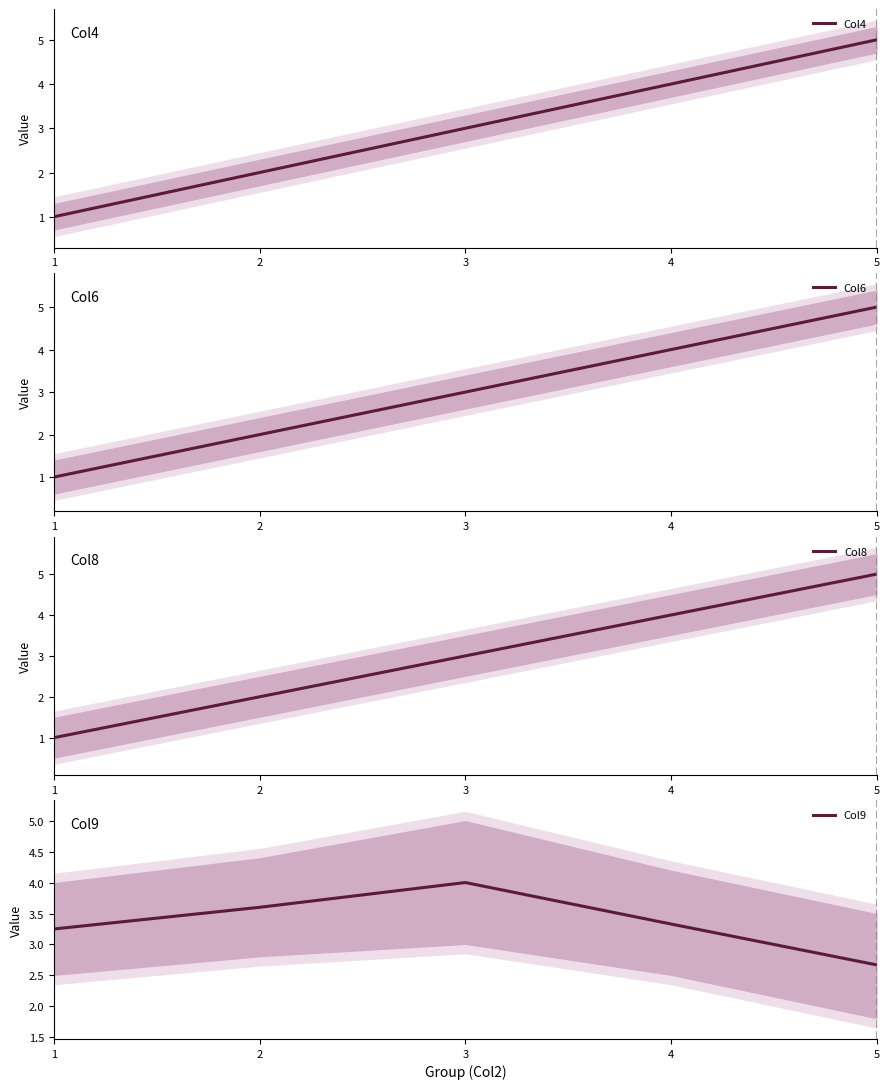

What value does the Col4 series have at 3?

3